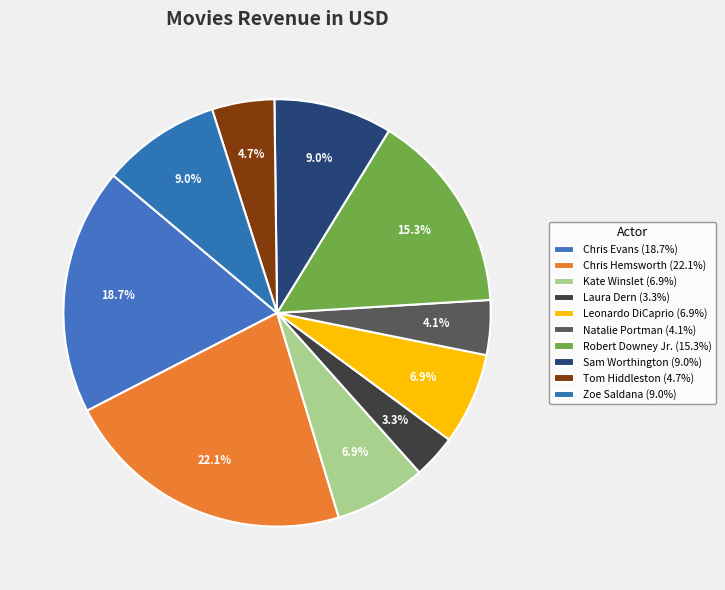

How many segments does this pie chart have?

10